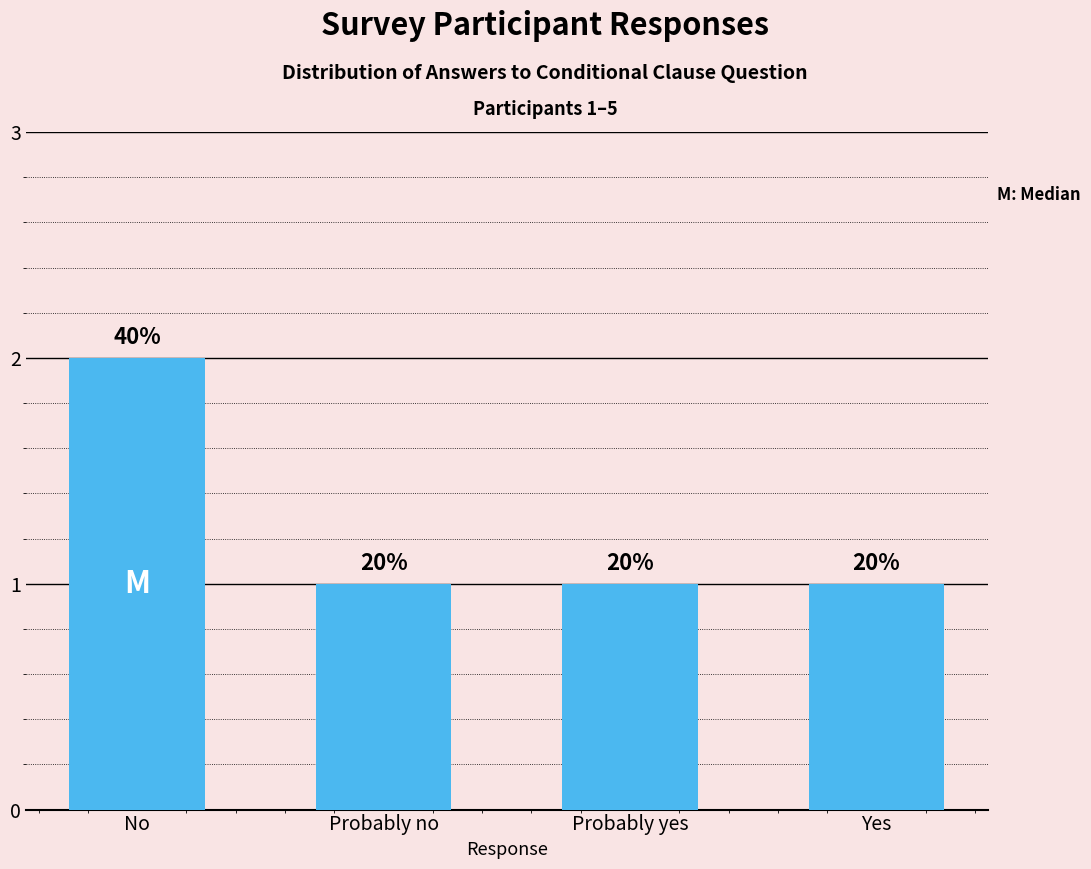

The value at Probably no is 1. True or false?

True